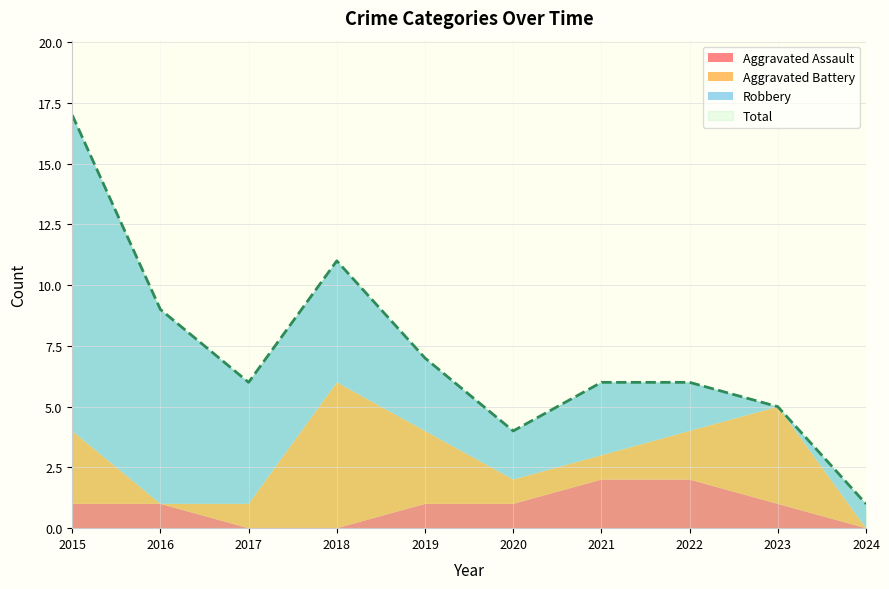

The value of Aggravated Battery at 2015 is 4. True or false?

False